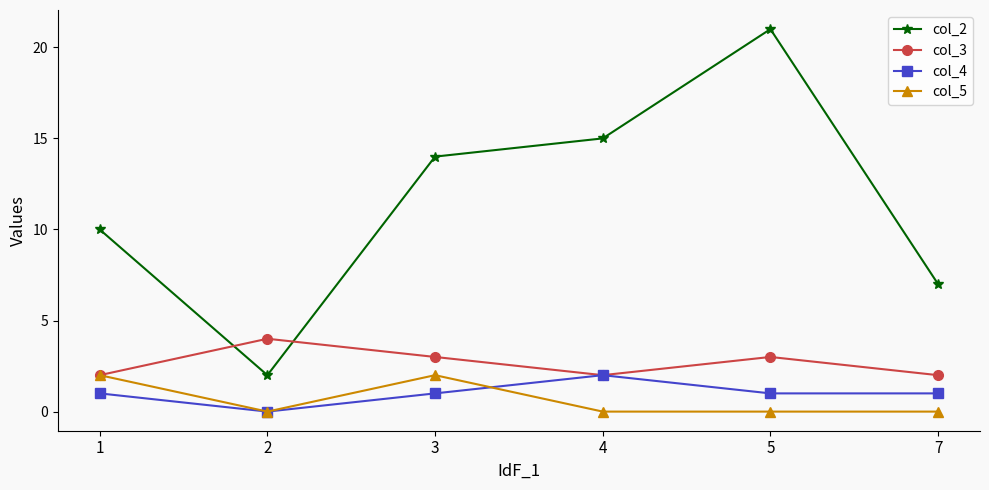

What is the spread (max minus min) of values at 2?

4